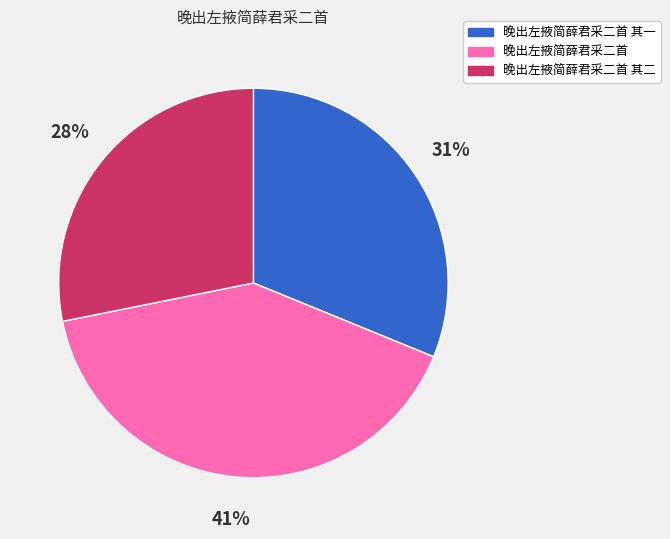

Which has a higher value, 晚出左掖简薛君采二首 其二 or 晚出左掖简薛君采二首?

晚出左掖简薛君采二首